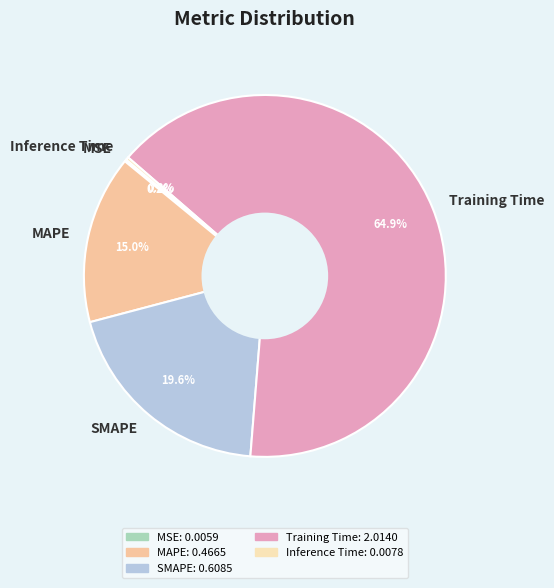

What is the largest slice in the pie chart?

Training Time